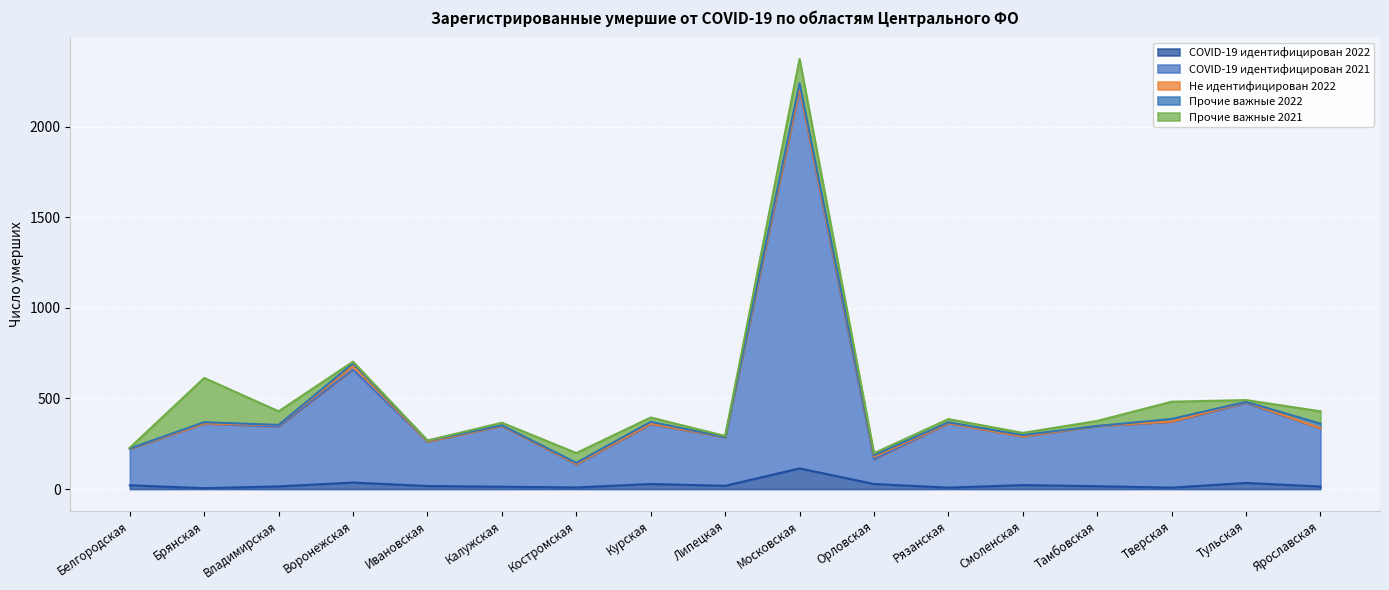

Which series changed the most between Воронежская and Орловская?

COVID-19 идентифицирован 2021